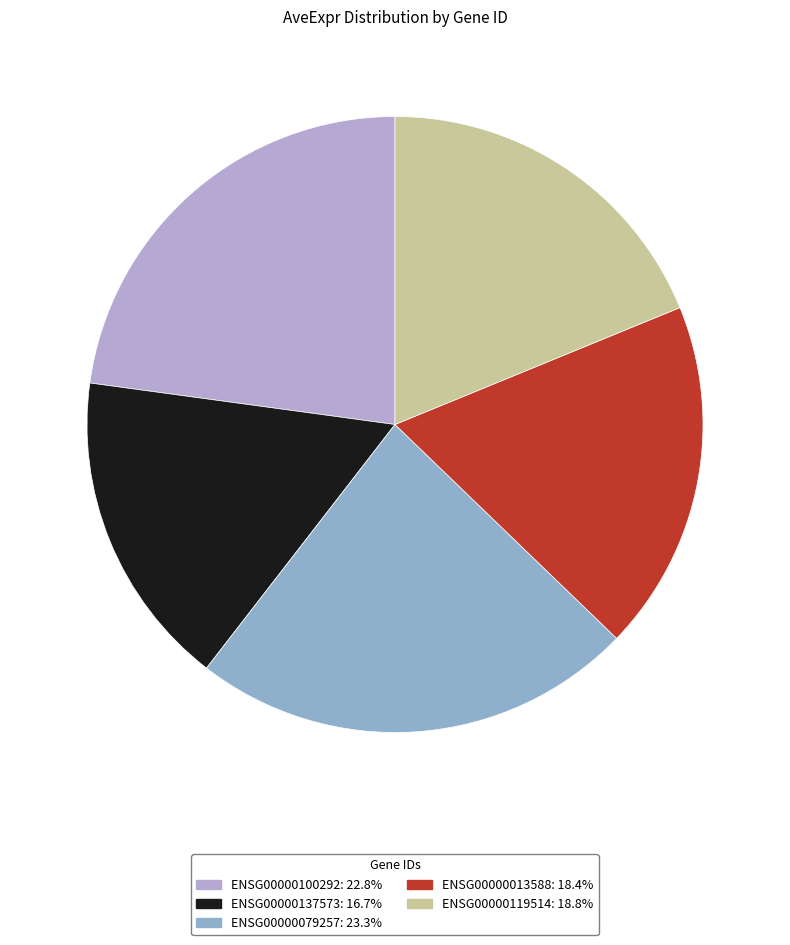

True or false: ENSG00000100292 accounts for 9% of the total.

False